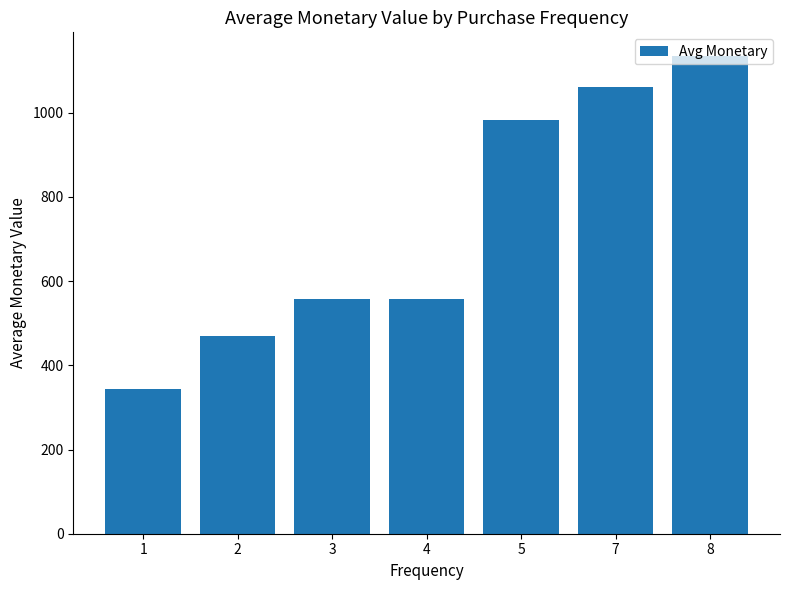

True or false: the data shows 558.0 at 3.

True